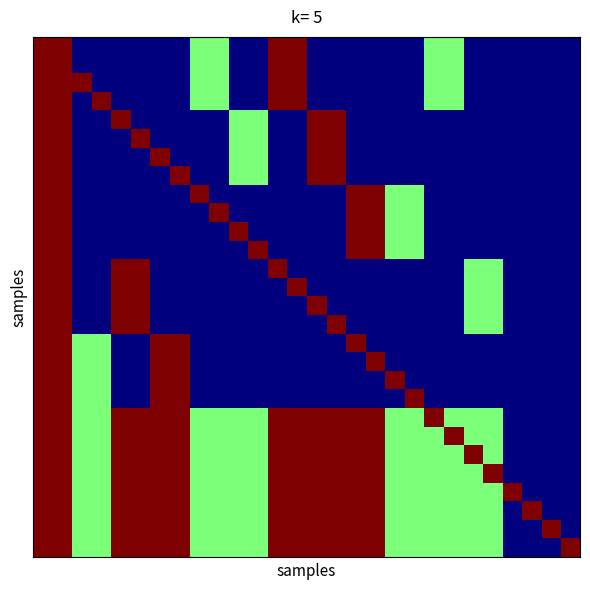

How many categories are shown in the chart?

28